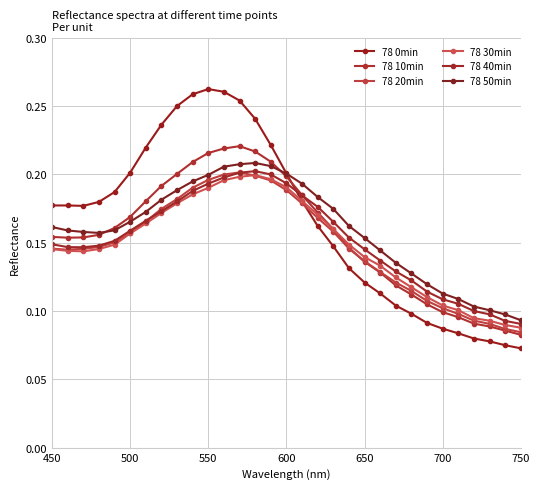

At how many categories does at least one series exceed 0?

31